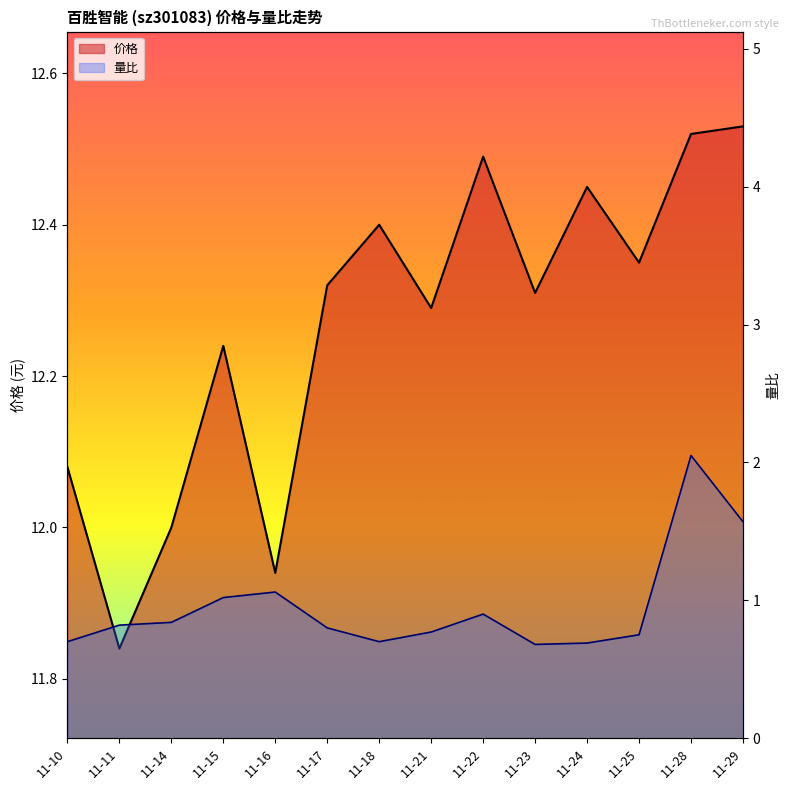

True or false: 量比 and 价格 intersect in this chart.

False